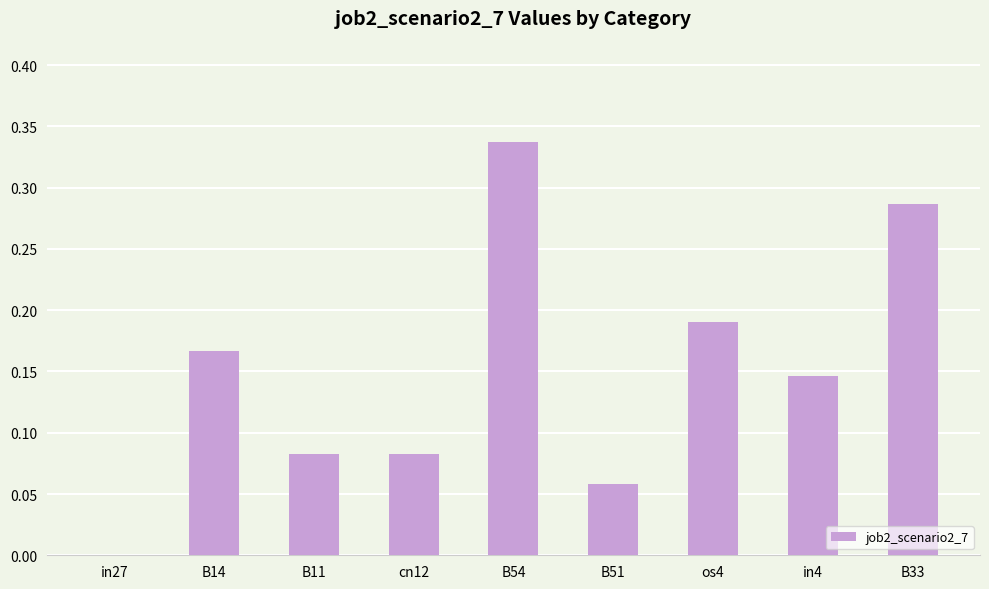

At which category does the chart reach its peak across all series?

B54